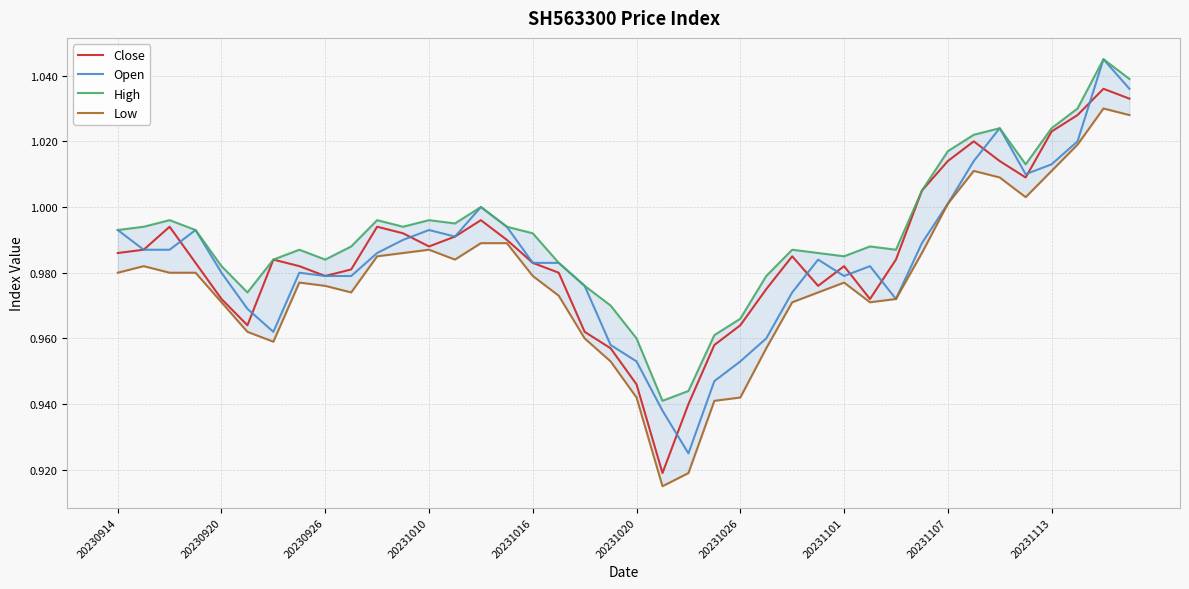

True or false: Close and Low cross at least once.

False